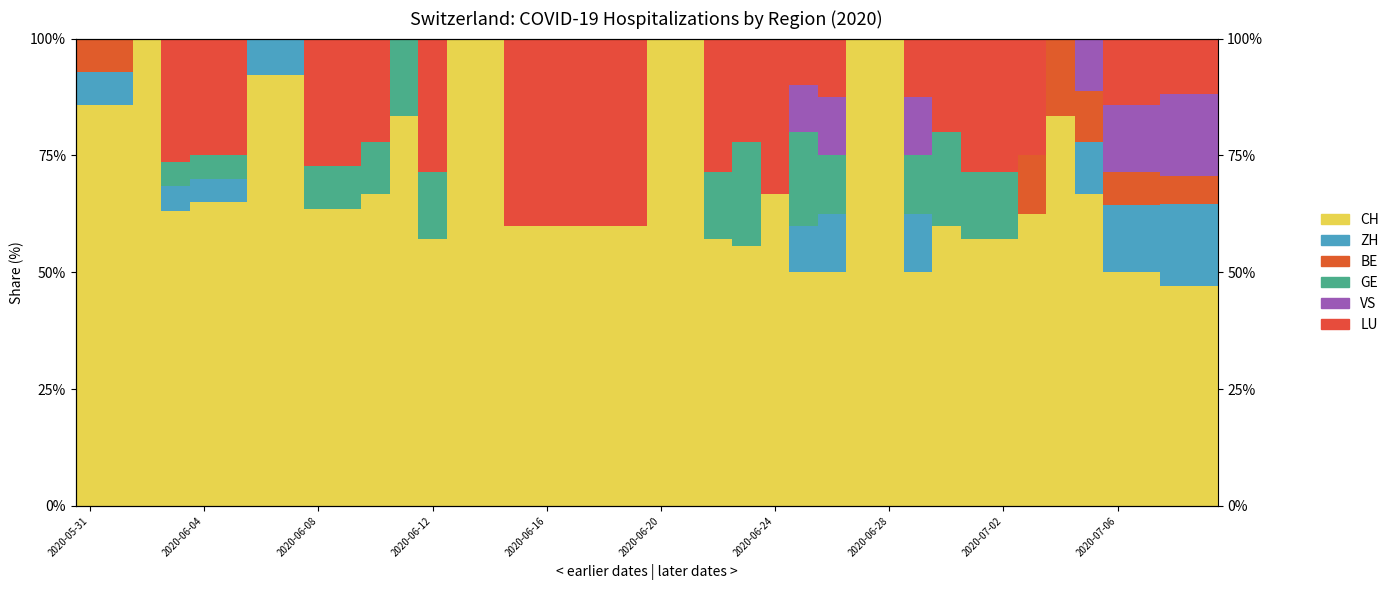

How many data points in CH are above 63?

21